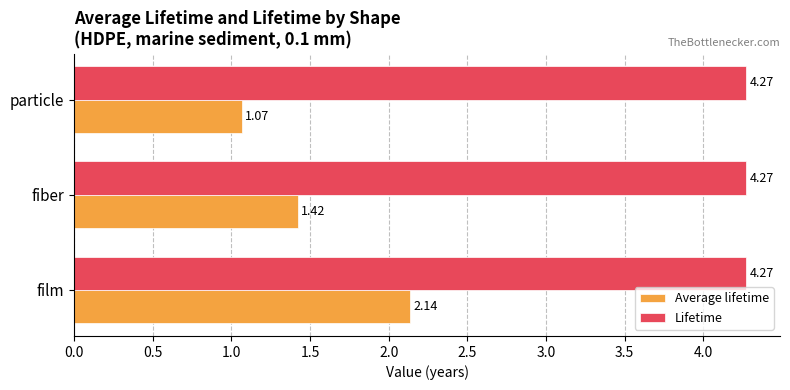

What is the difference between the highest and lowest values at fiber?

2.8